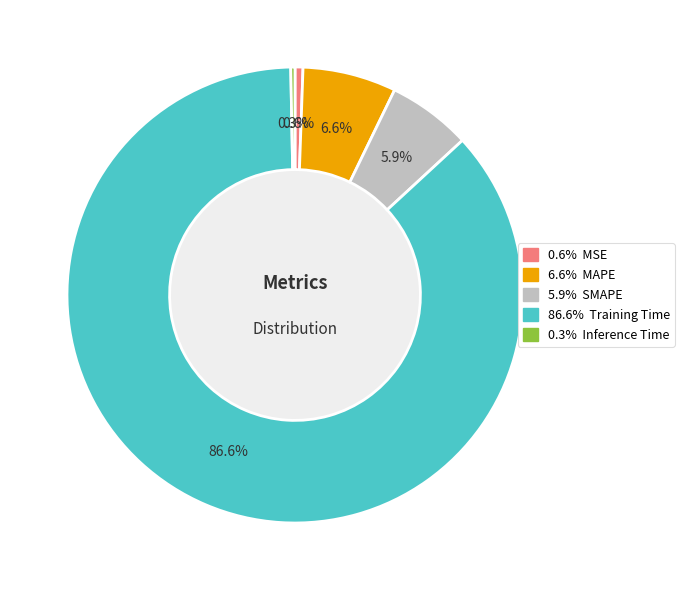

How many slices are in this pie chart?

5